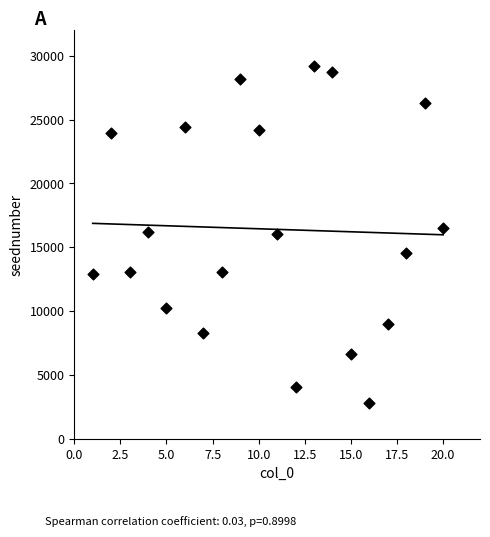

What is the range of X values (max minus min)?

19